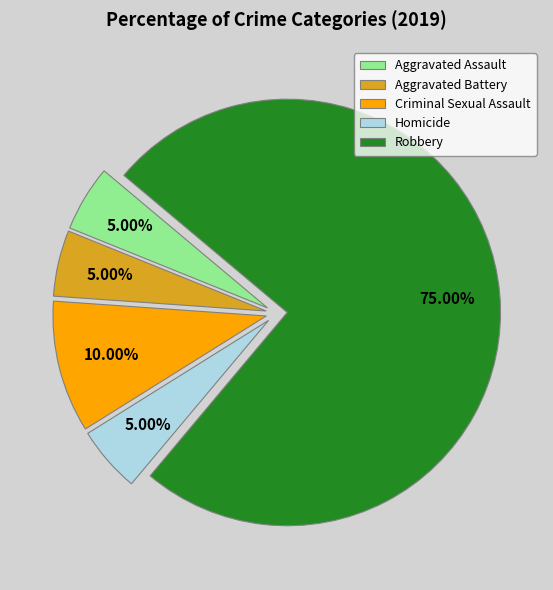

Combined, what portion of the pie is Criminal Sexual Assault and Homicide?

15.0%